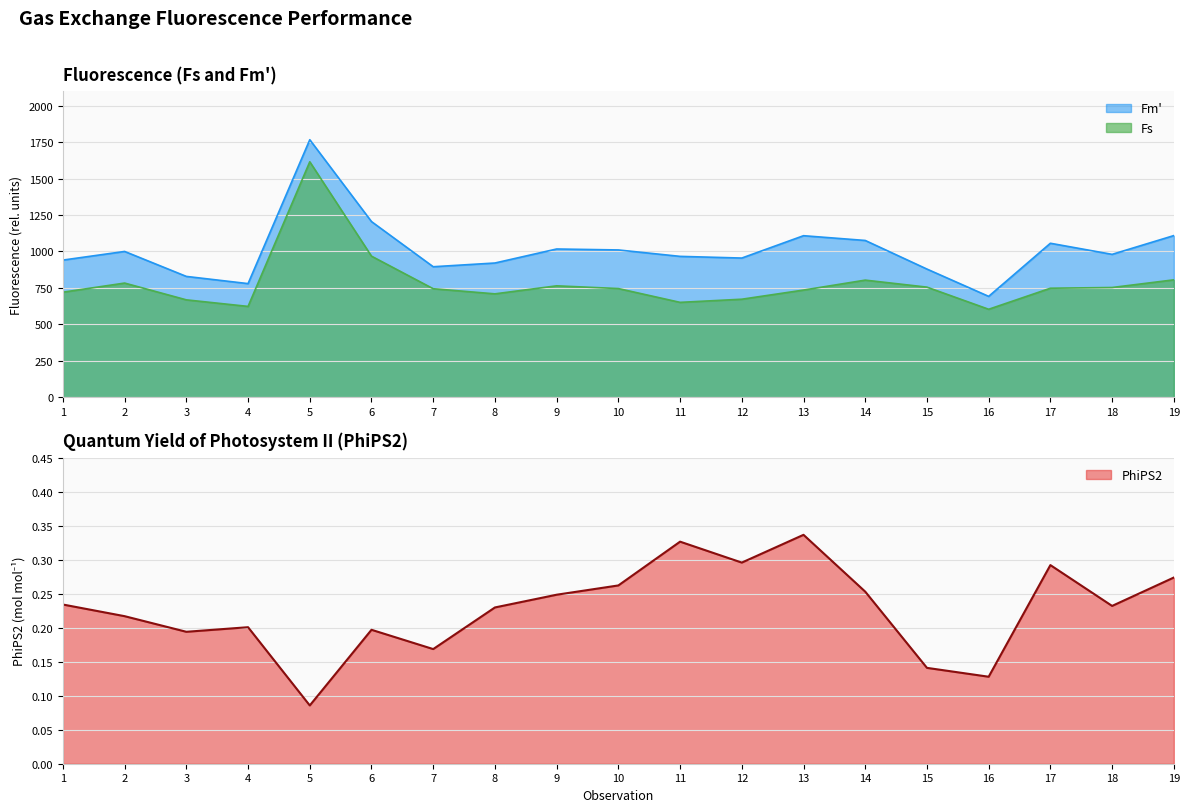

Reading left to right, what are all the values shown in this chart?

Fs: 1=720.8	2=783.3	3=668.2	4=623.2	5=1615.3	6=967.9	7=744.5	8=709.4	9=764.4	10=745.7	11=651.0	12=672.6	13=735.4	14=803.6	15=755.5	16=603.6	17=748.0	18=752.9	19=805.5
Fm': 1=941.0	2=1000.3	3=829.0	4=779.7	5=1766.7	6=1205.1	7=895.4	8=920.9	9=1017.1	10=1010.6	11=966.5	12=955.0	13=1108.3	14=1075.7	15=879.4	16=692.1	17=1056.5	18=980.4	19=1109.1
PhiPS2: 1=0.2	2=0.2	3=0.2	4=0.2	5=0.1	6=0.2	7=0.2	8=0.2	9=0.2	10=0.3	11=0.3	12=0.3	13=0.3	14=0.3	15=0.1	16=0.1	17=0.3	18=0.2	19=0.3